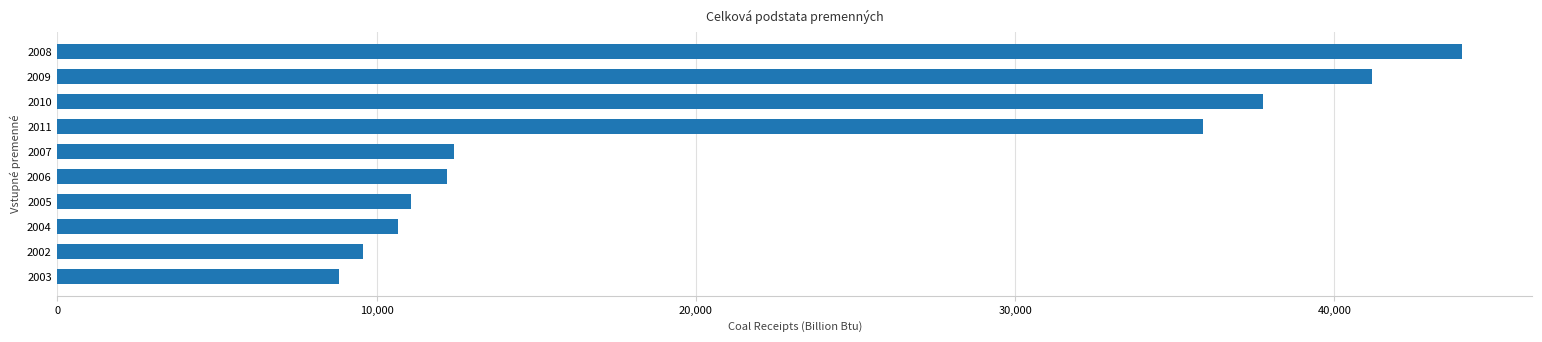

The value at 2006 is 17493. True or false?

False